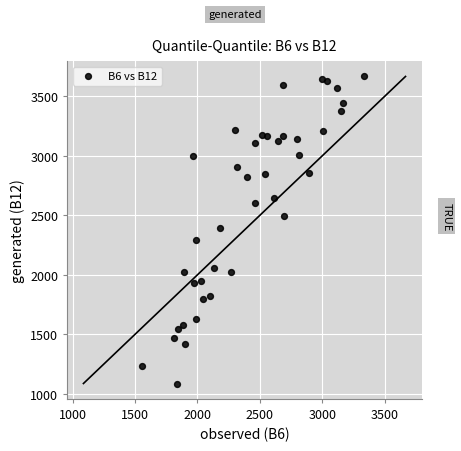

What is the range of Y values (max minus min)?

2581